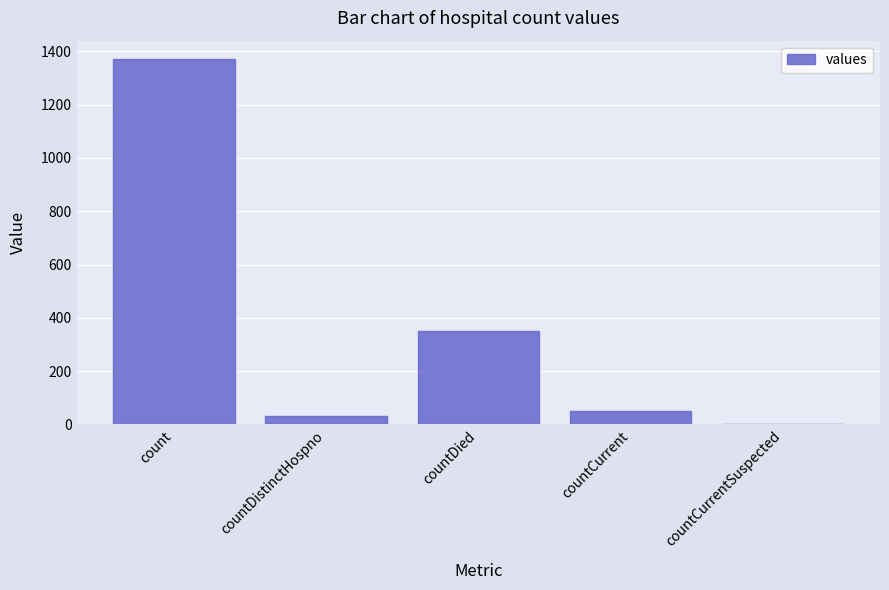

True or false: the data shows 349 at countDied.

True